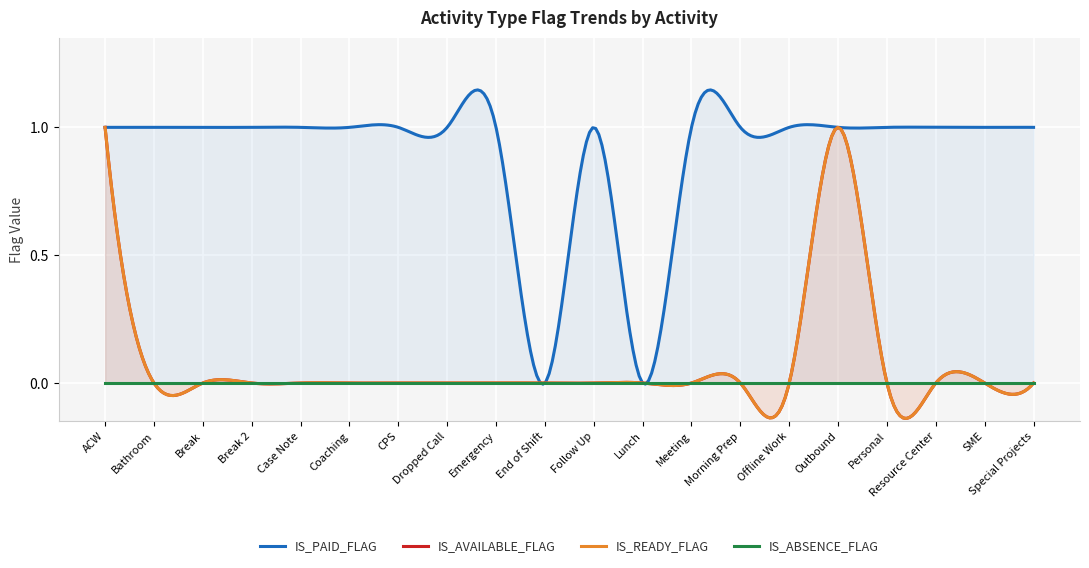

What is the maximum value shown in the chart?

1